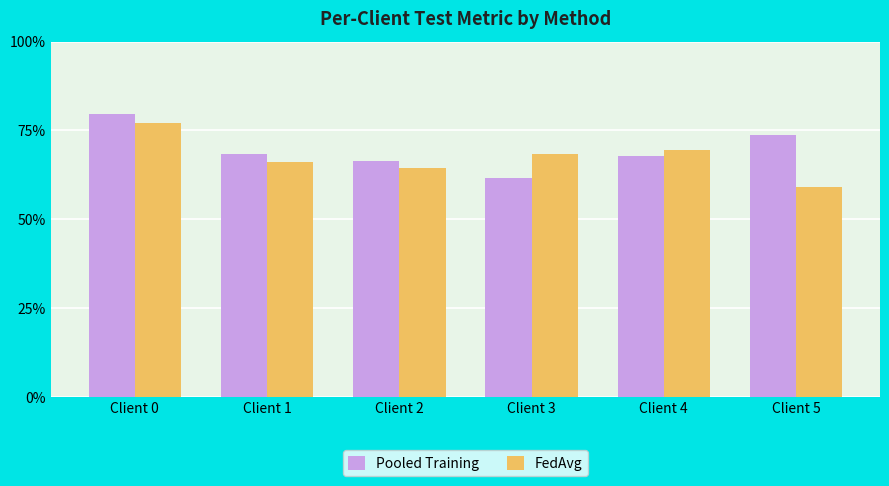

Are the bars horizontal?

No